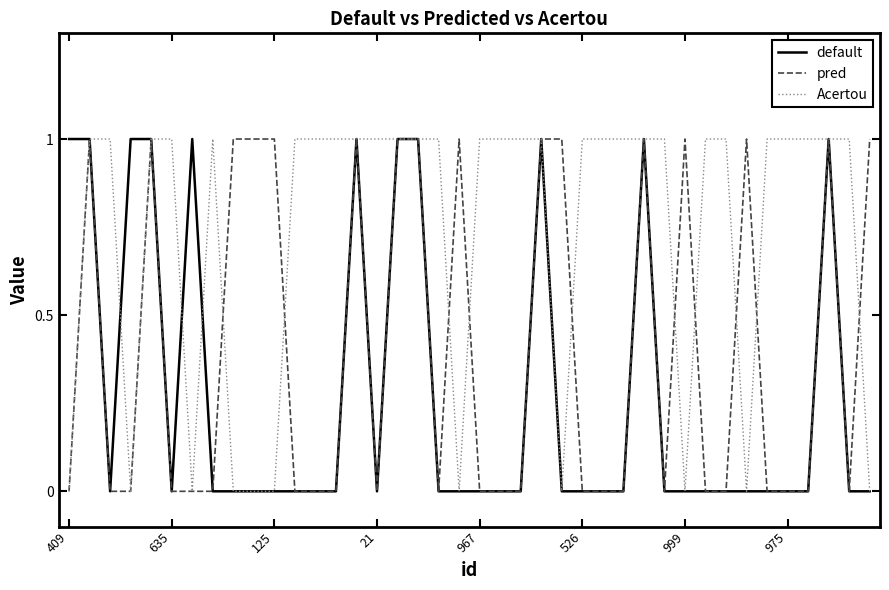

Which series has the largest total across all categories?

Acertou